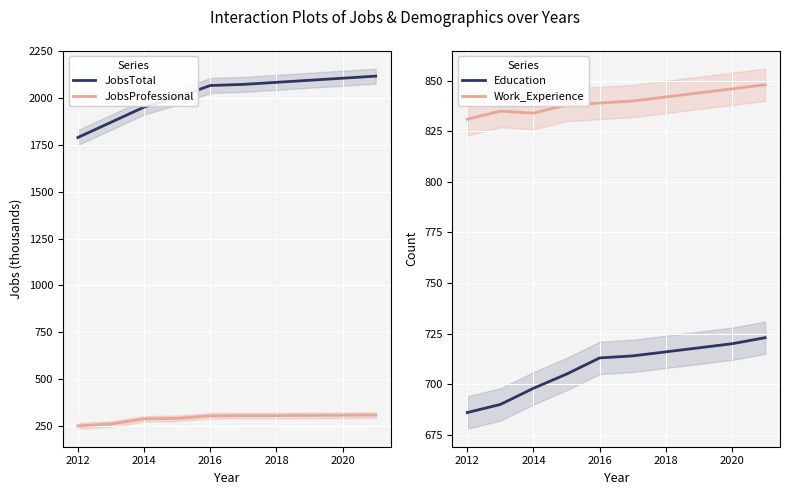

At which label does Work_Experience reach its minimum?

2012